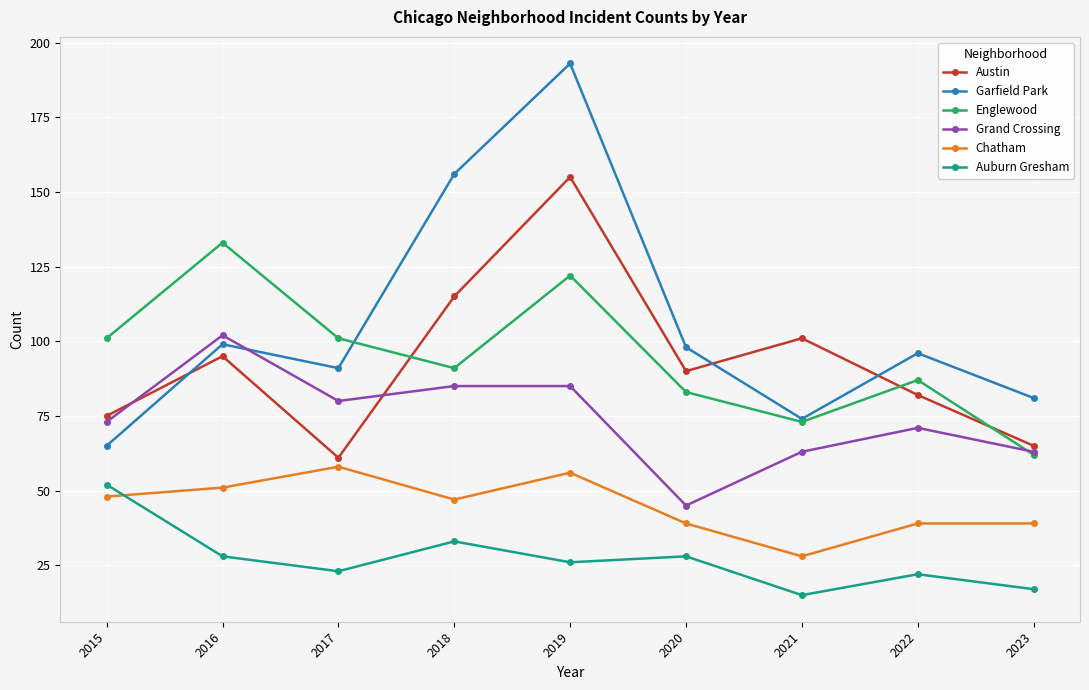

At which category is the sum across all series the highest?

2019